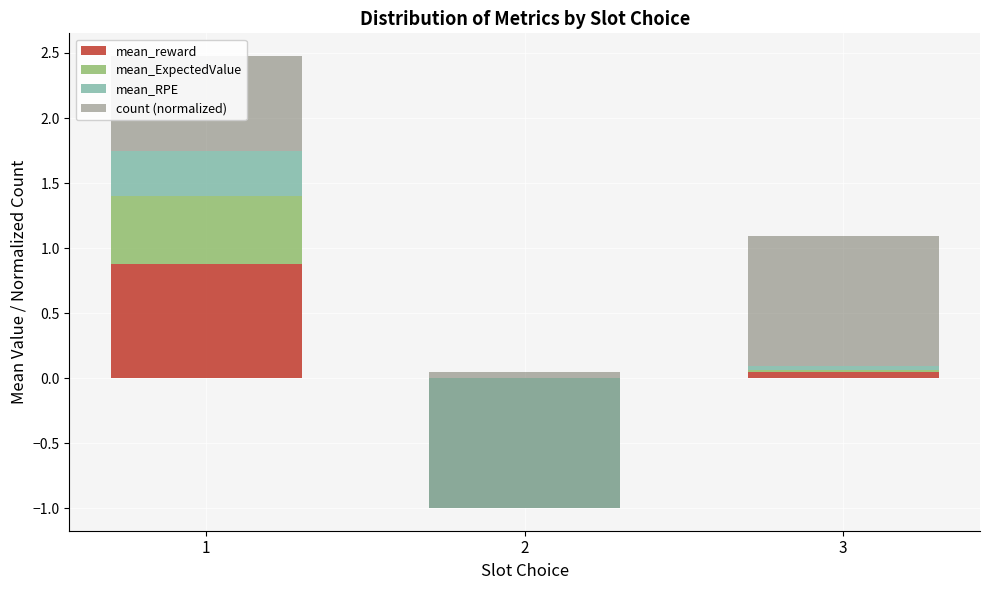

Which category has the highest value in the mean_ExpectedValue series?

1